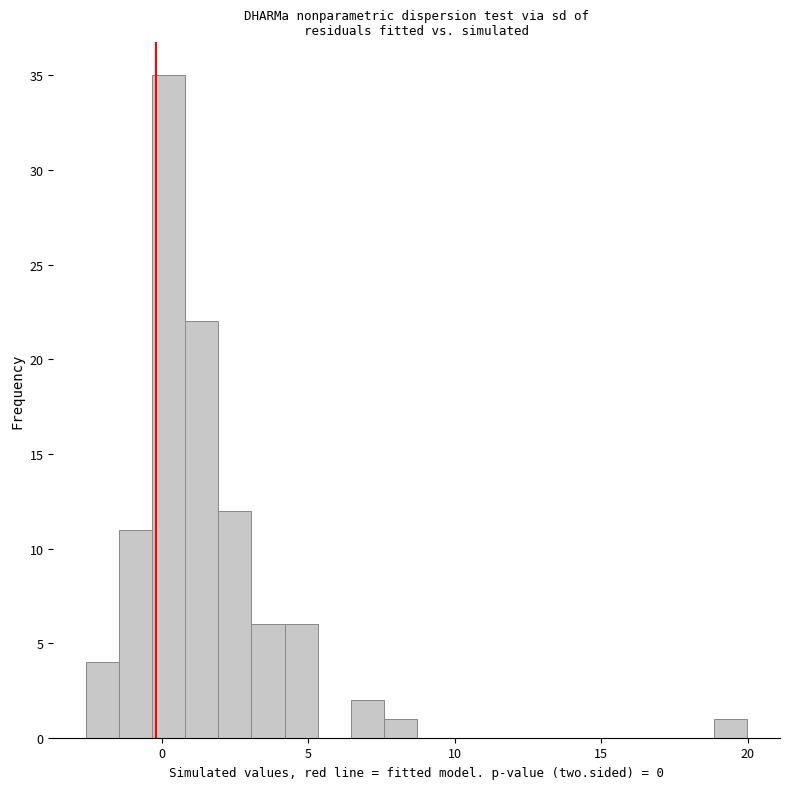

Read against the x-axis, roughly where is the centre of the tallest bar?

0.0